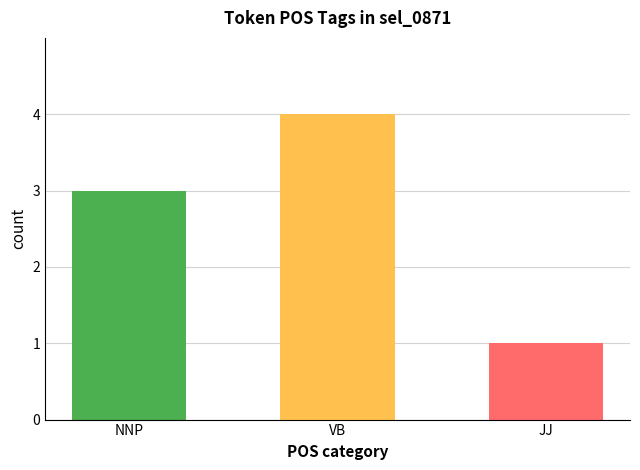

Reading left to right, what are all the values shown in this chart?

3	4	1